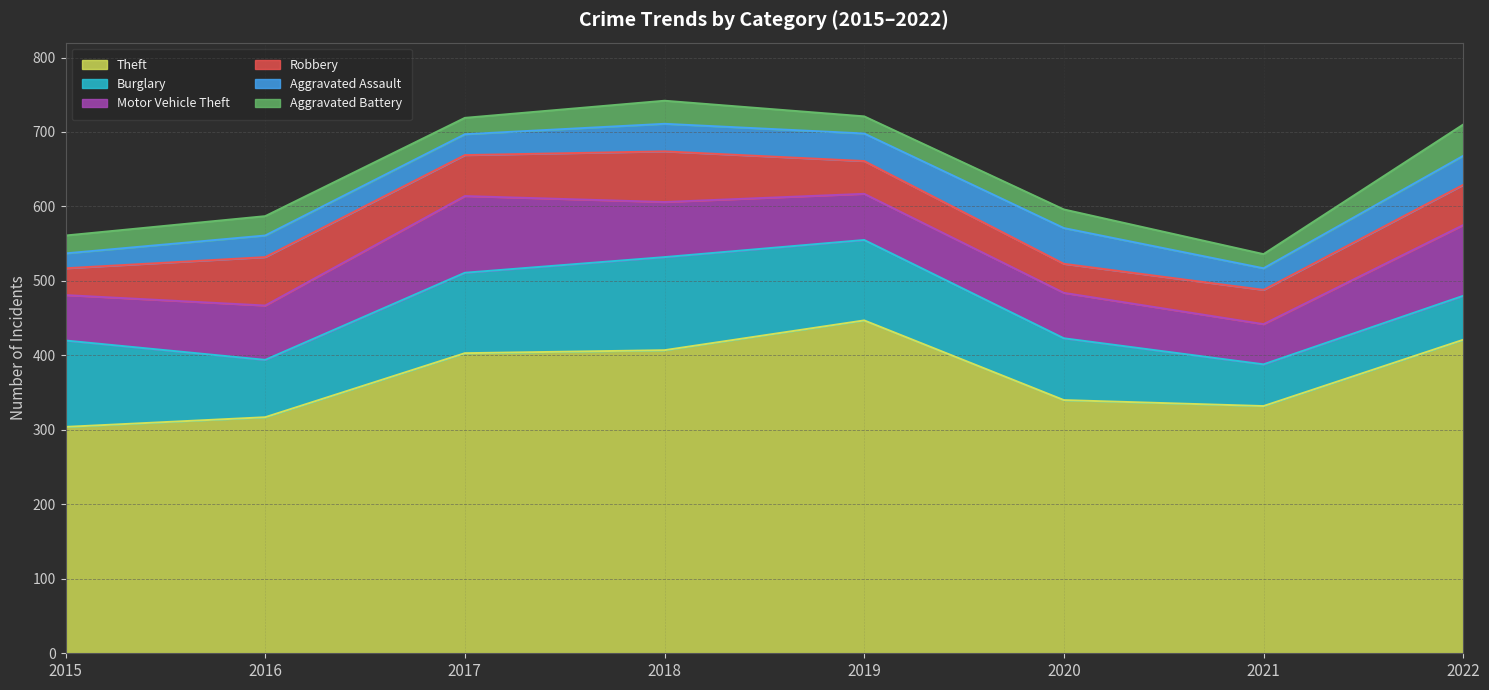

How many data points in Motor Vehicle Theft are above 73?

3